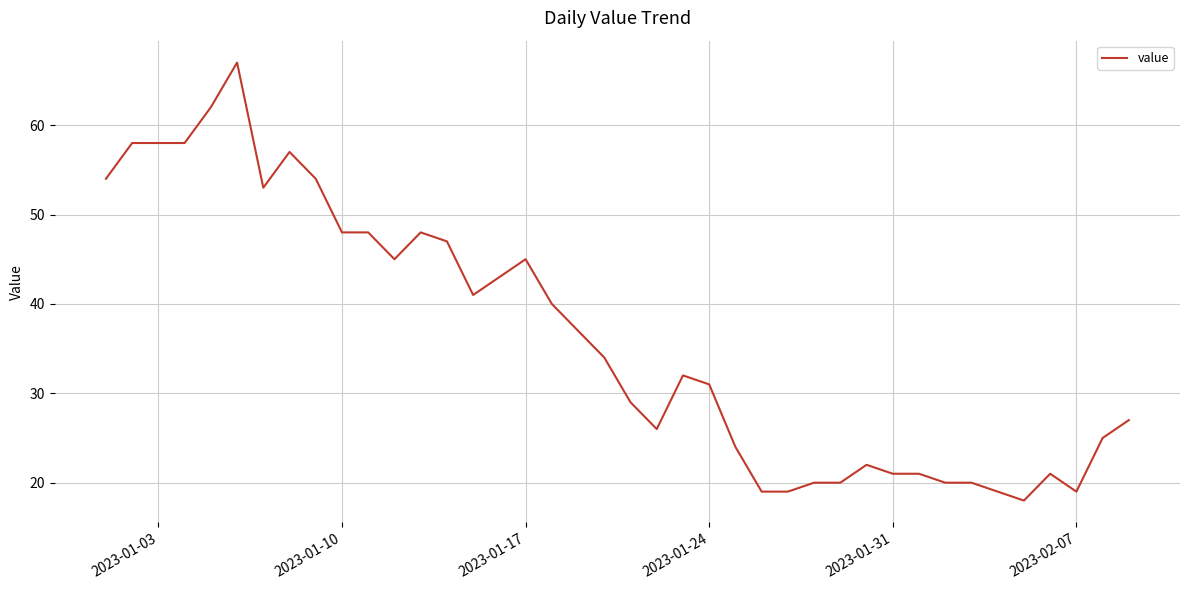

Reading left to right, what are all the values shown in this chart?

54	58	58	58	62	67	53	57	54	48	48	45	48	47	41	43	45	40	37	34	29	26	32	31	24	19	19	20	20	22	21	21	20	20	19	18	21	19	25	27